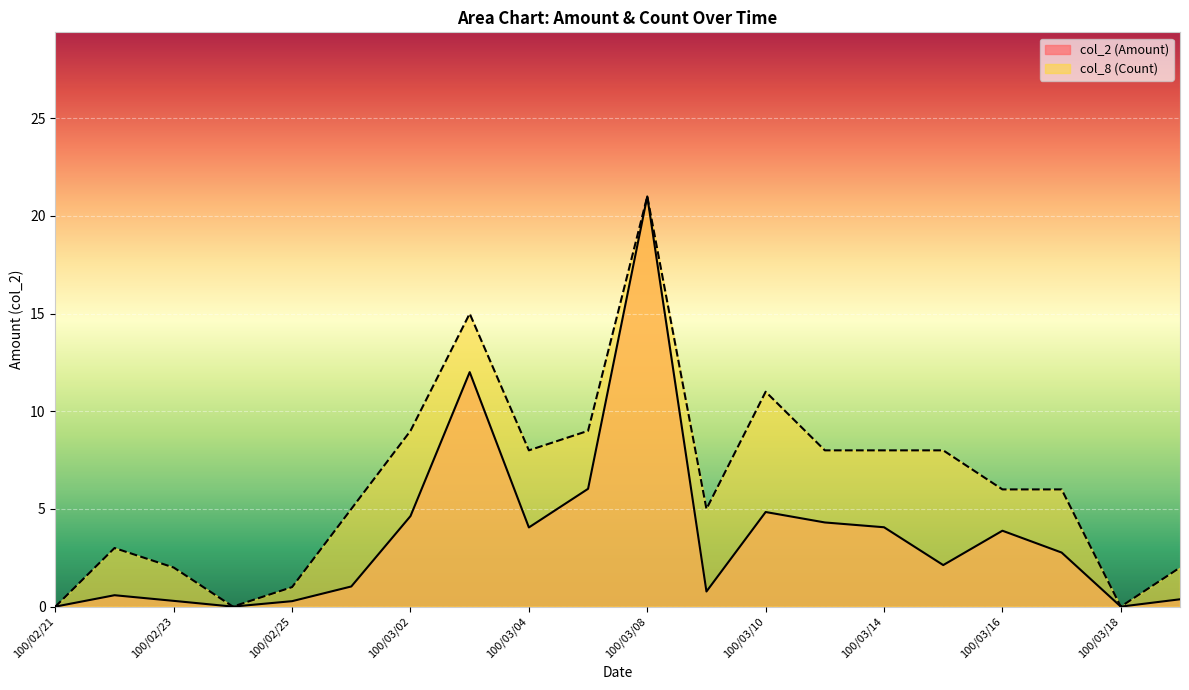

Does the chart display data point markers on the line(s)?

No